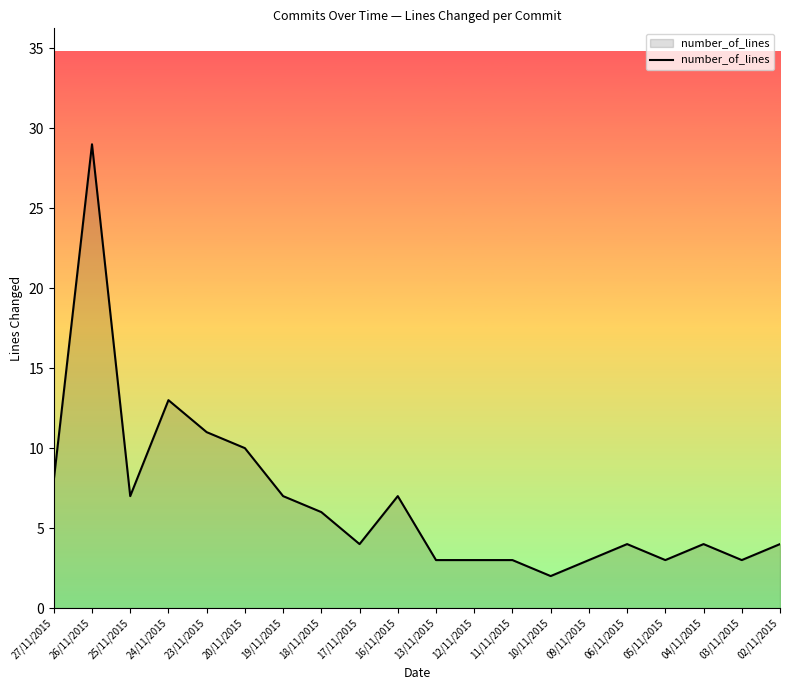

At which category does the data reach its first local valley?

25/11/2015